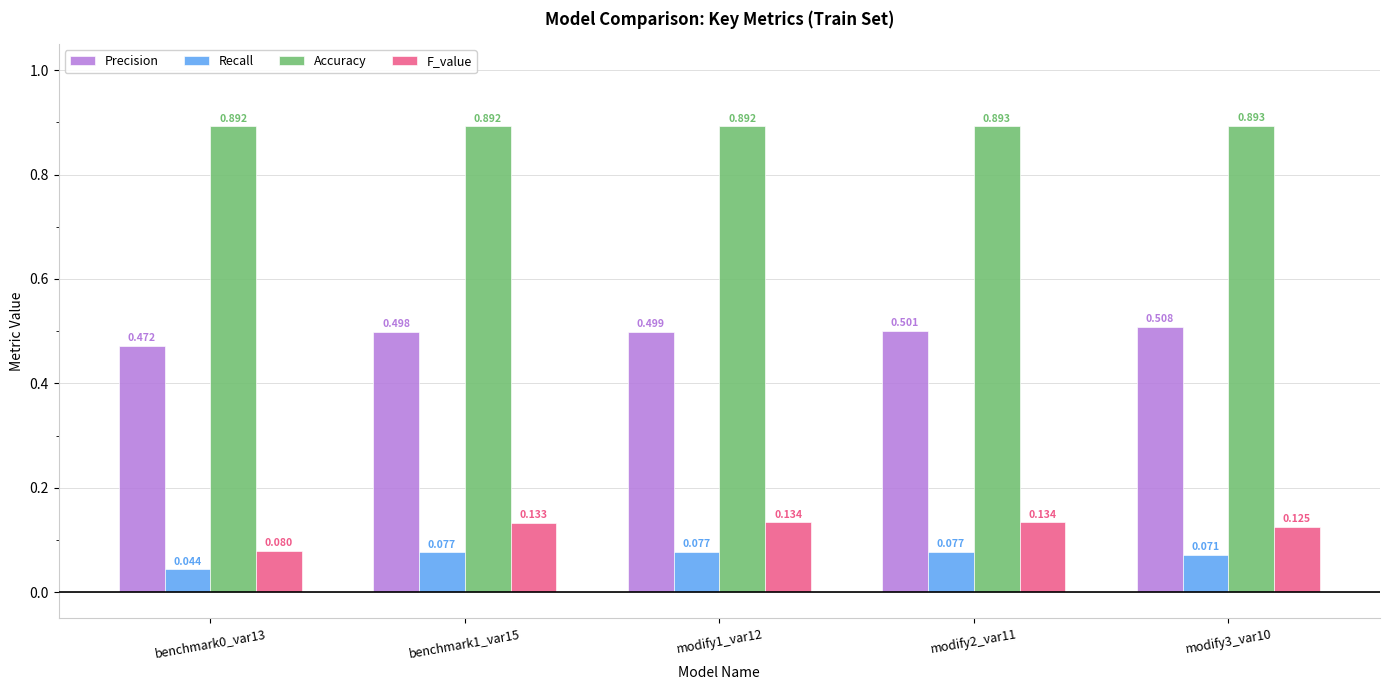

How many bars are there in each group?

4